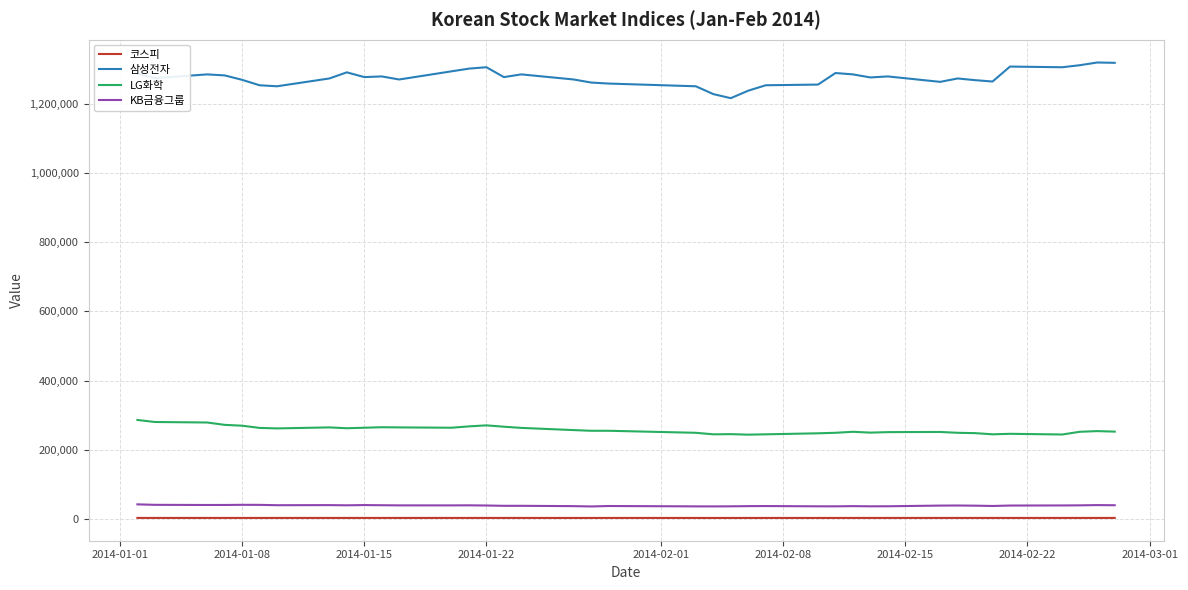

True or false: 삼성전자 has more than 2 interior local peaks.

True